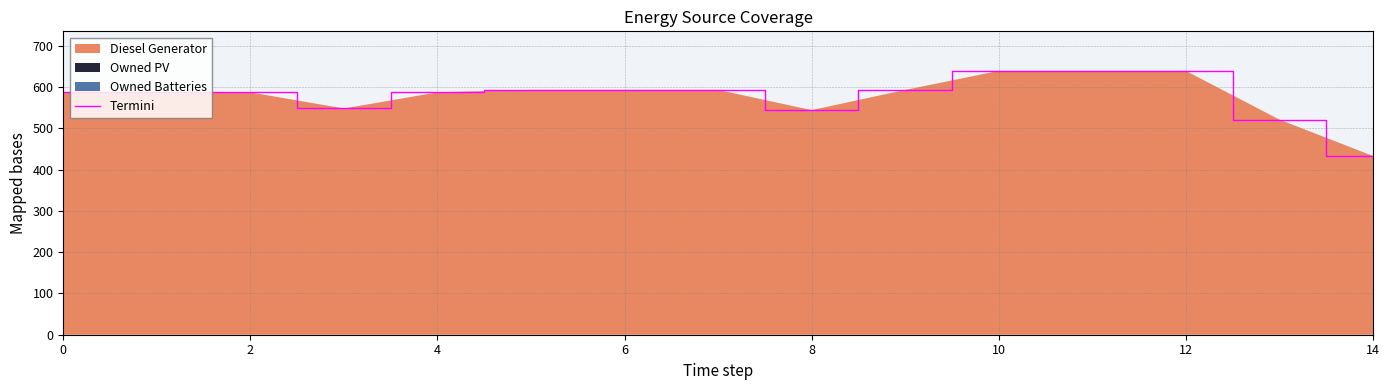

Reading left to right, extract all data points from this chart.

587	587	587	548	587	593	593	593	544	593	639	639	639	521	433